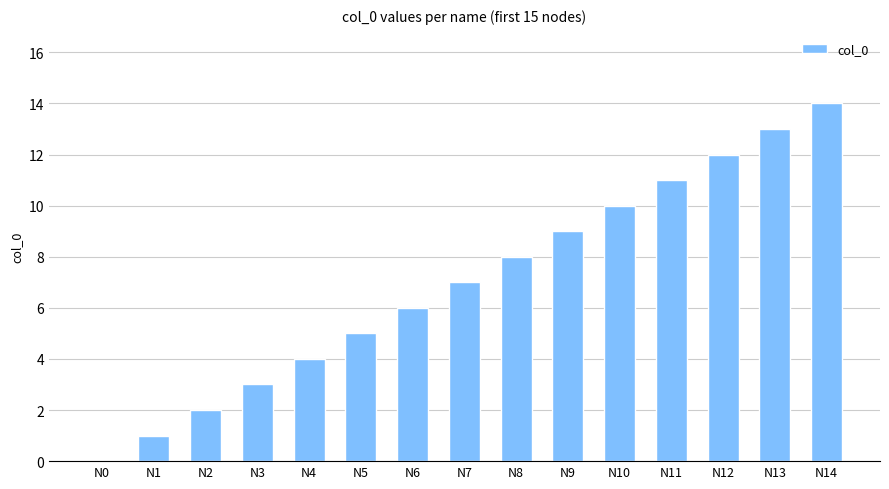

How many distinct data groups are displayed?

1